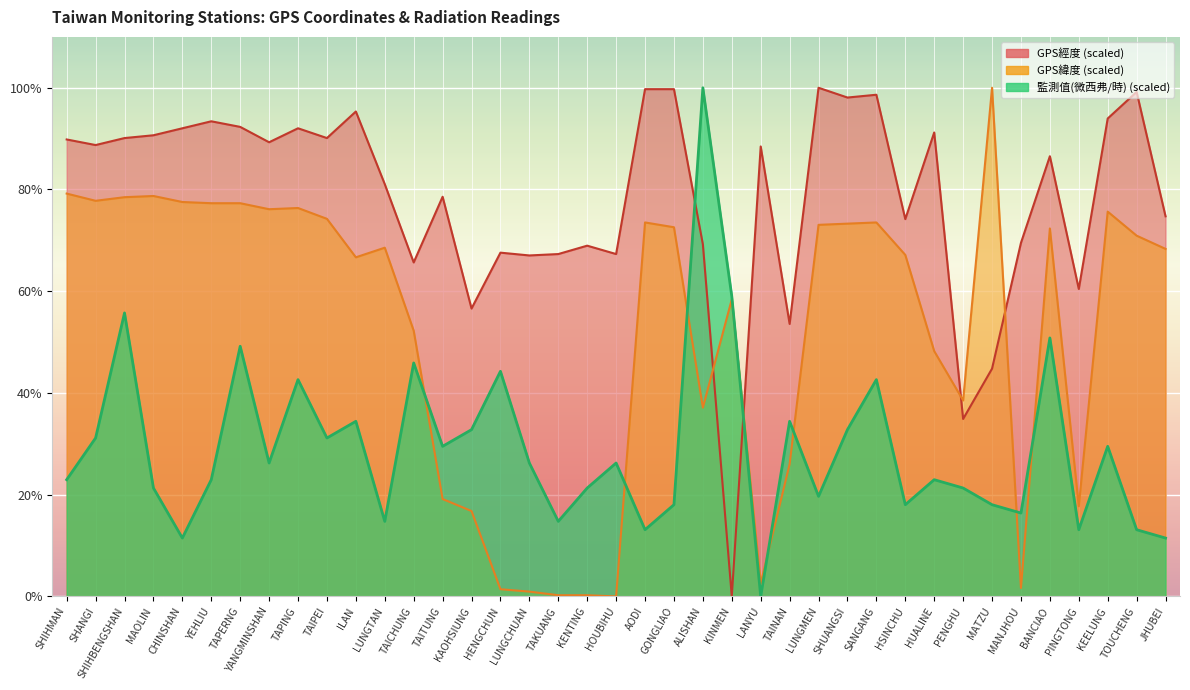

What is the maximum value for GPS緯度?

100.0